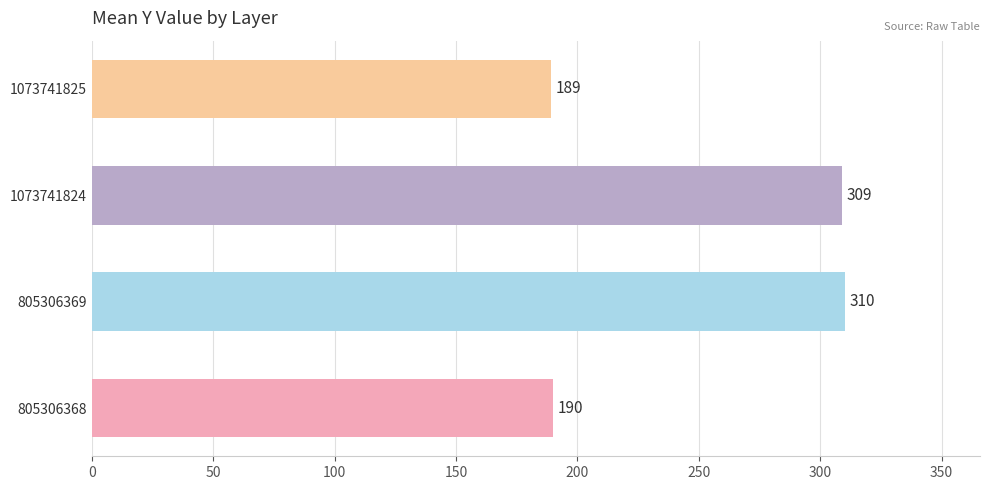

Is it true that the value at 805306369 is 119?

False